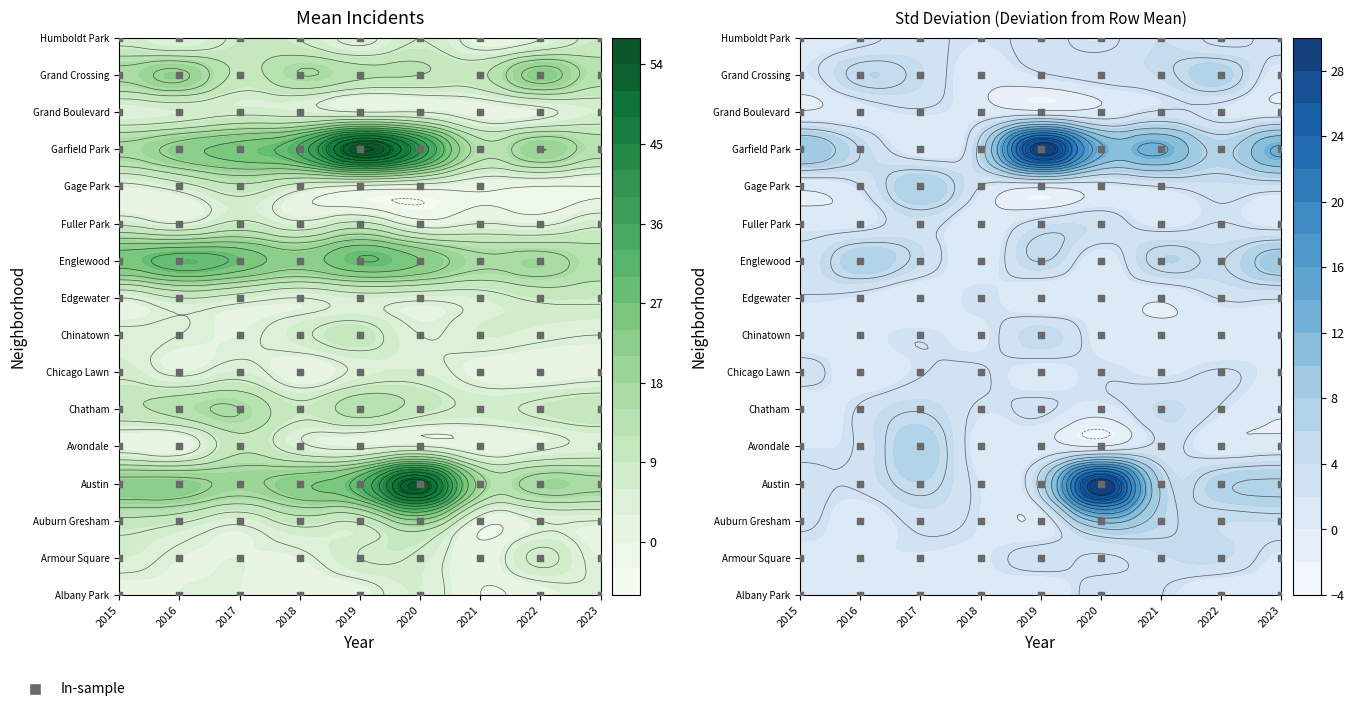

What is the highest value of the Gage Park series?

11